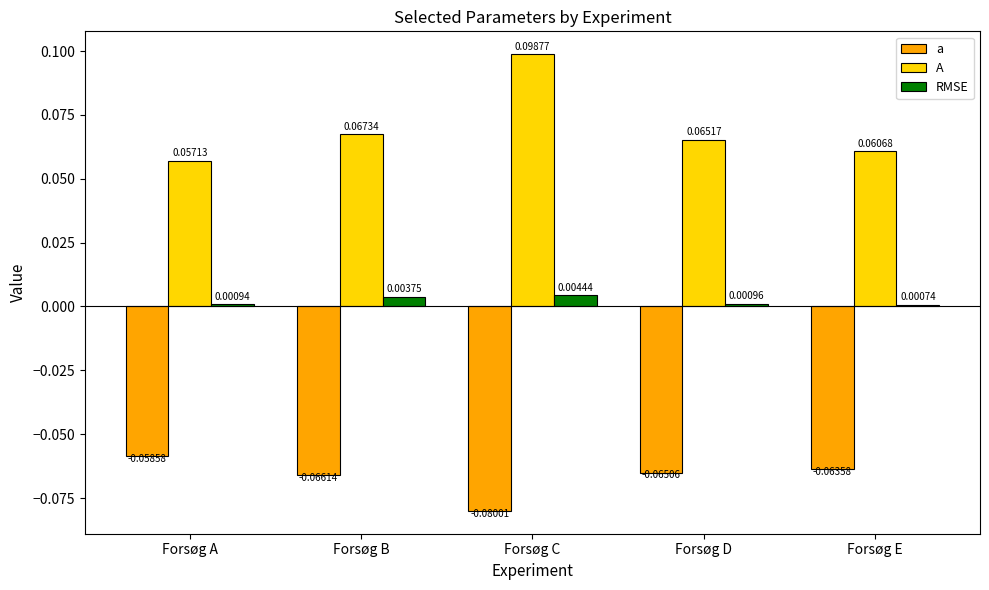

Which label corresponds to the smallest value in the chart?

Forsøg C